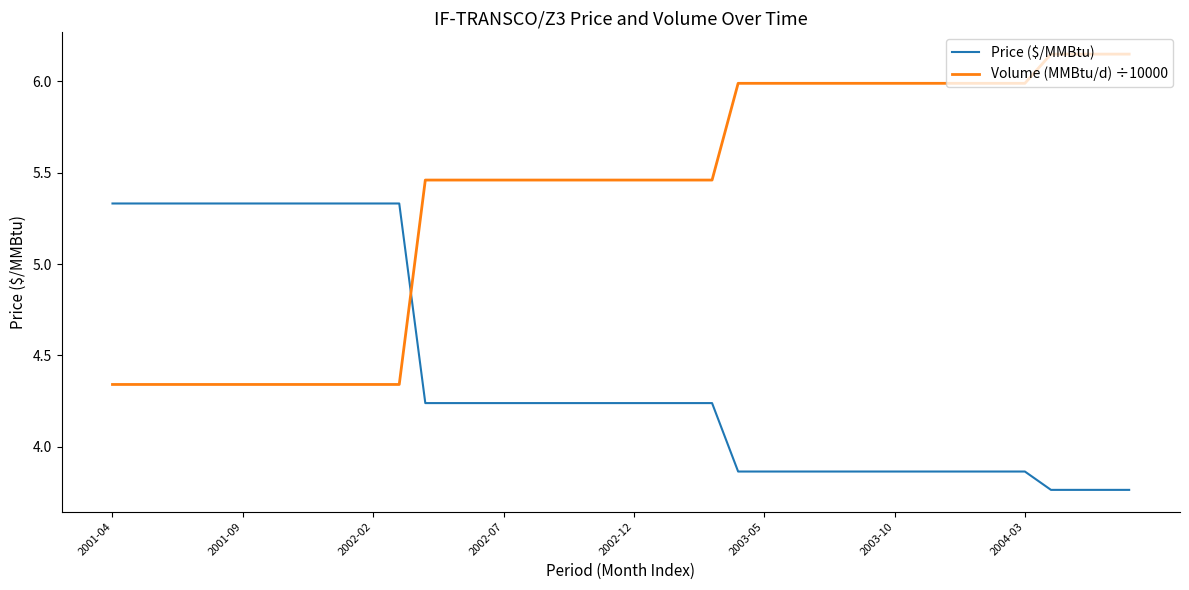

True or false: Volume (MMBtu/d) ÷10000 and Price ($/MMBtu) cross at least once.

True